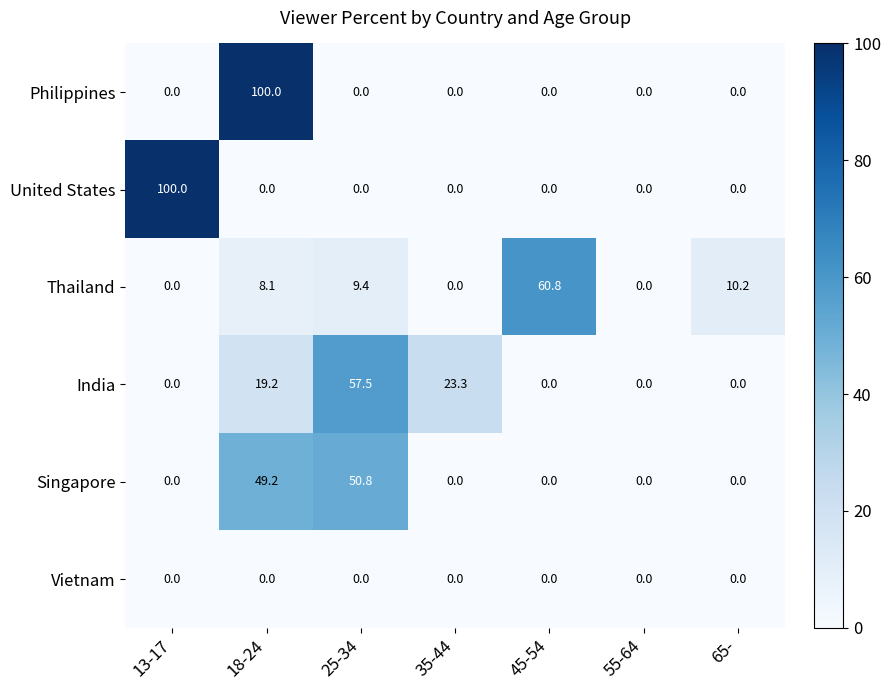

Is the value of Thailand at 25-34 greater than the value of Philippines at 35-44?

Yes